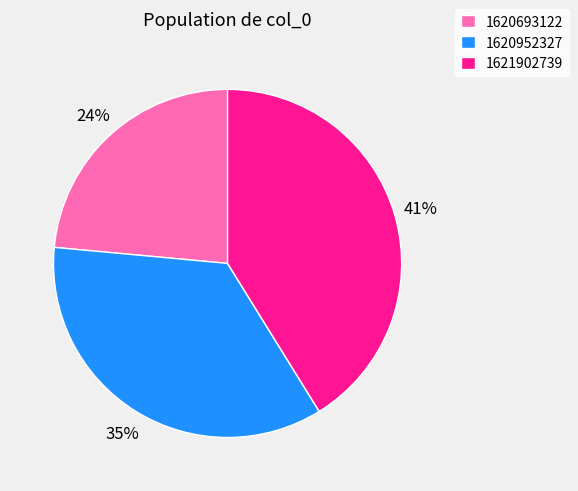

Which has a higher value, 1620952327 or 1621902739?

1621902739